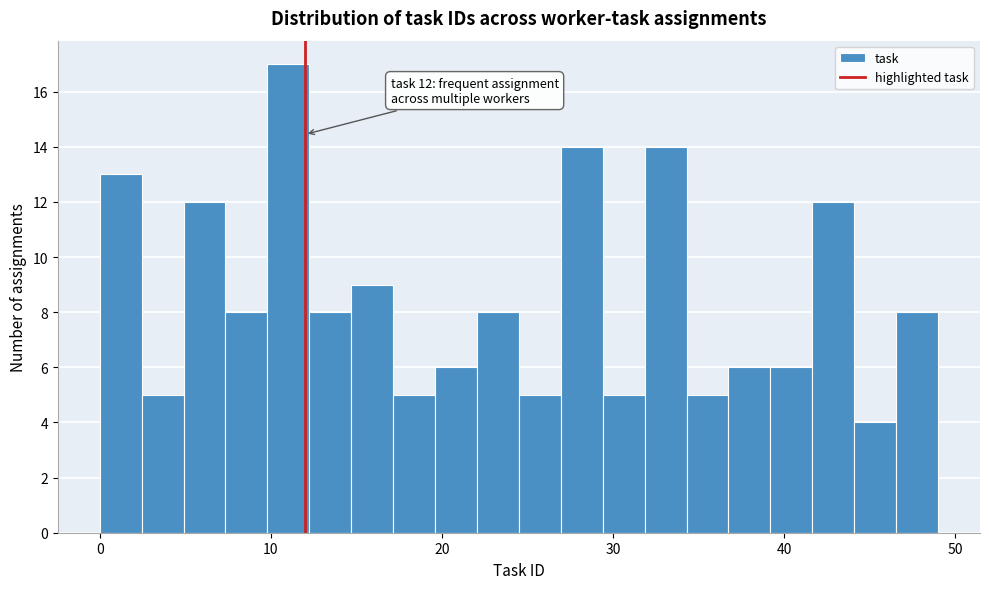

Around what value on the x-axis is the tallest bar? Give the approximate position of its centre, as read against the axis.

11